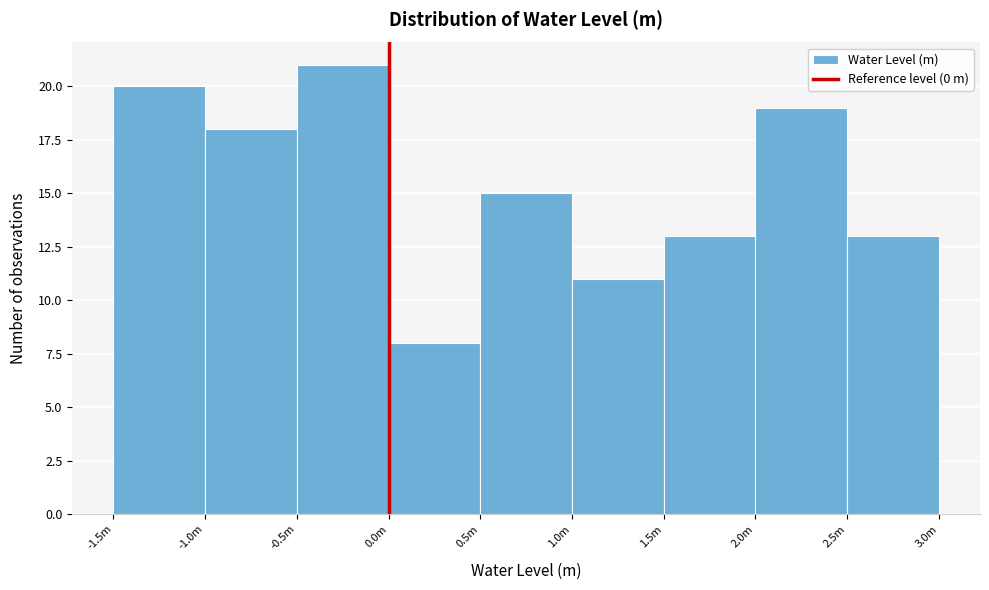

Reading left to right, what are all the values shown in this chart?

-1.5m=20	-1.0m=18	-0.5m=21	0.0m=8	0.5m=15	1.0m=11	1.5m=13	2.0m=19	2.5m=13